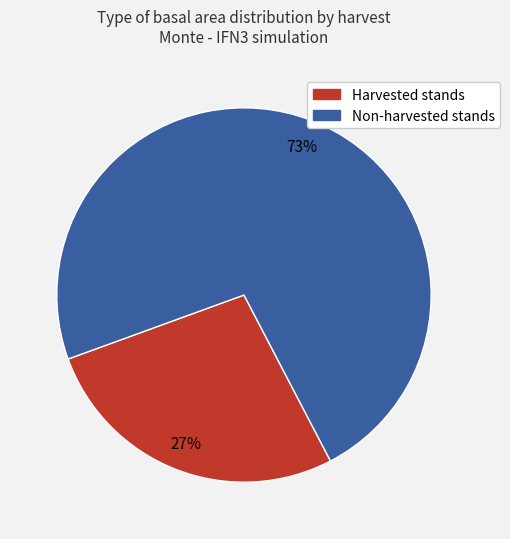

To the nearest percent, what is the difference between the largest and smallest slice percentages?

46%